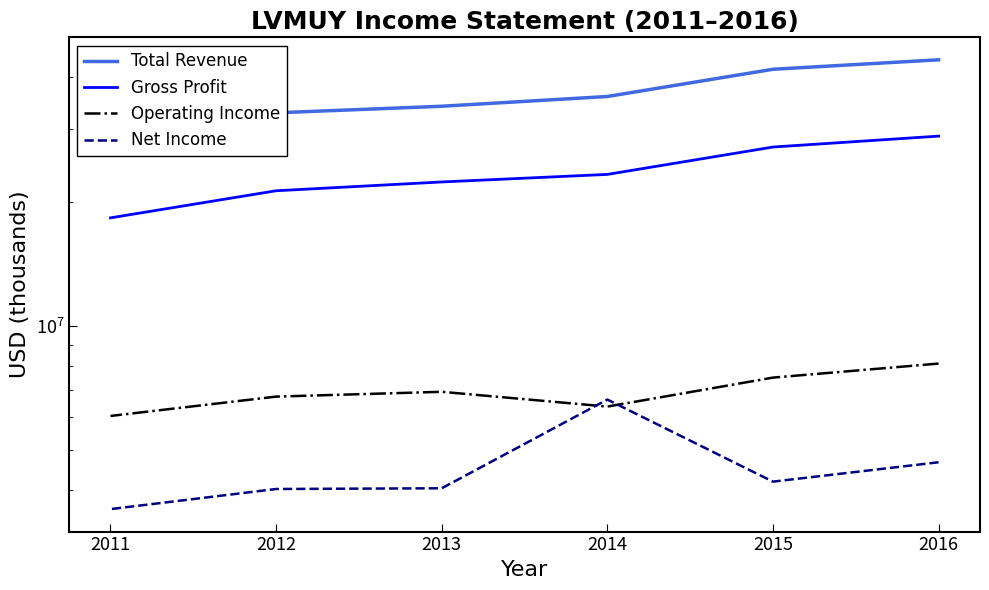

Does the chart display data point markers on the line(s)?

No